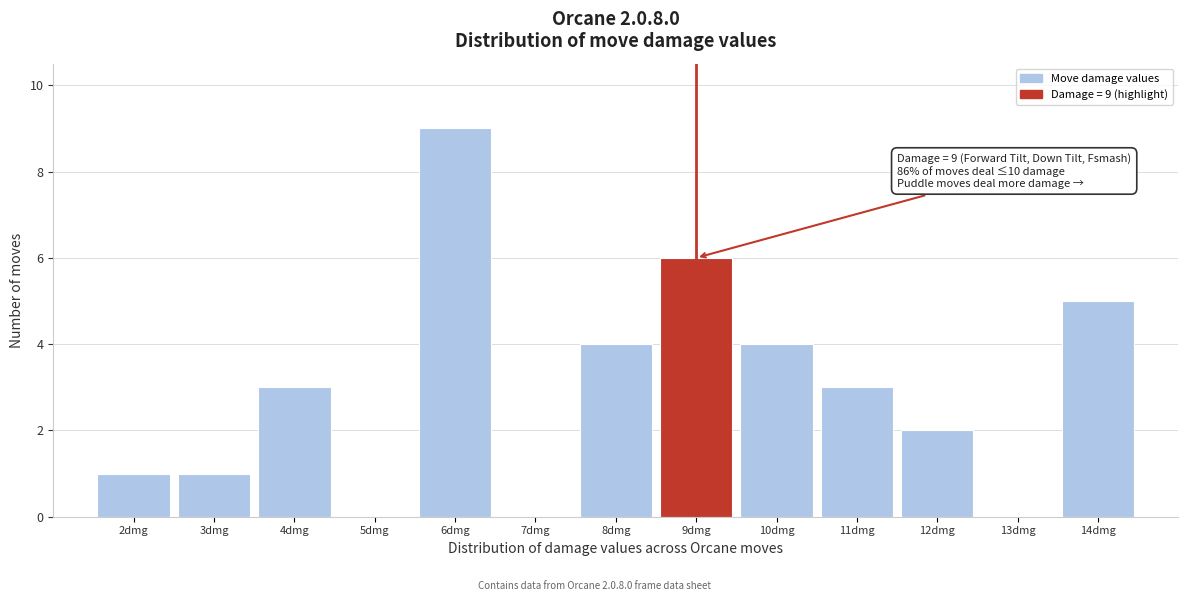

Over which range of the x-axis is the bar tallest?

5.5 to 6.5